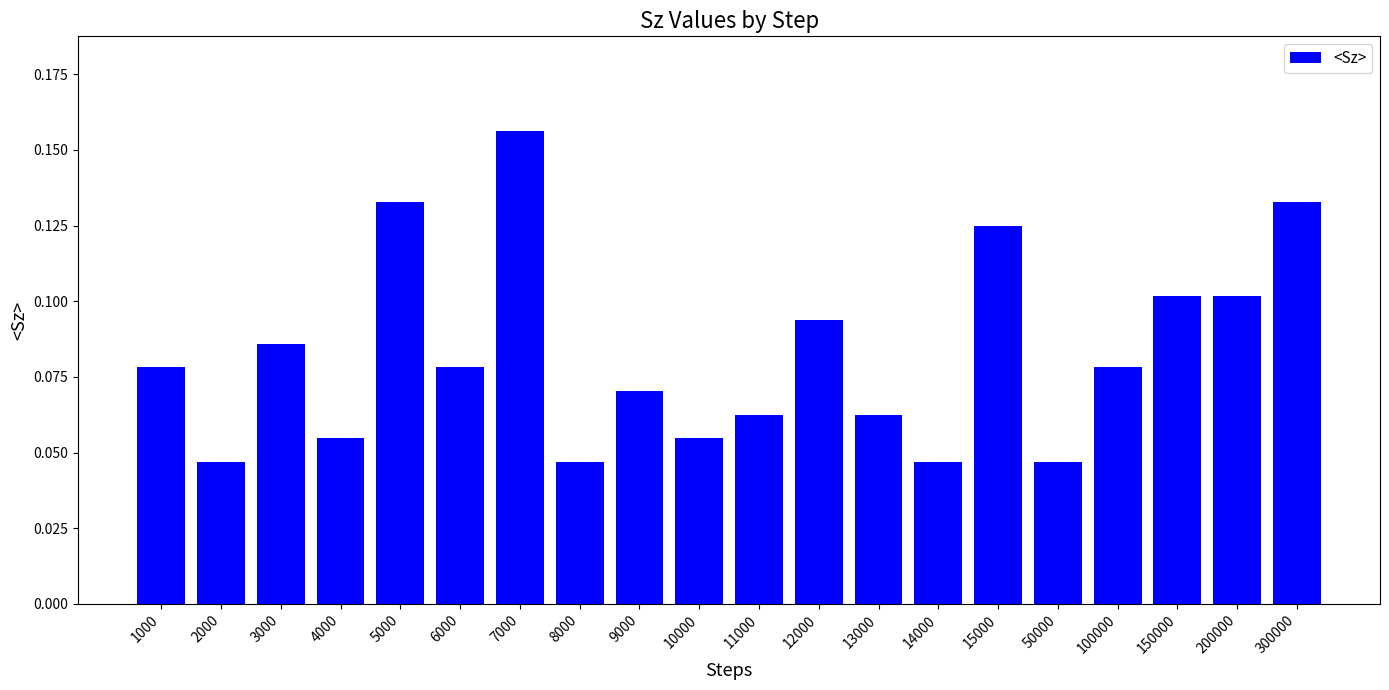

How many values are between 0 and 1?

20